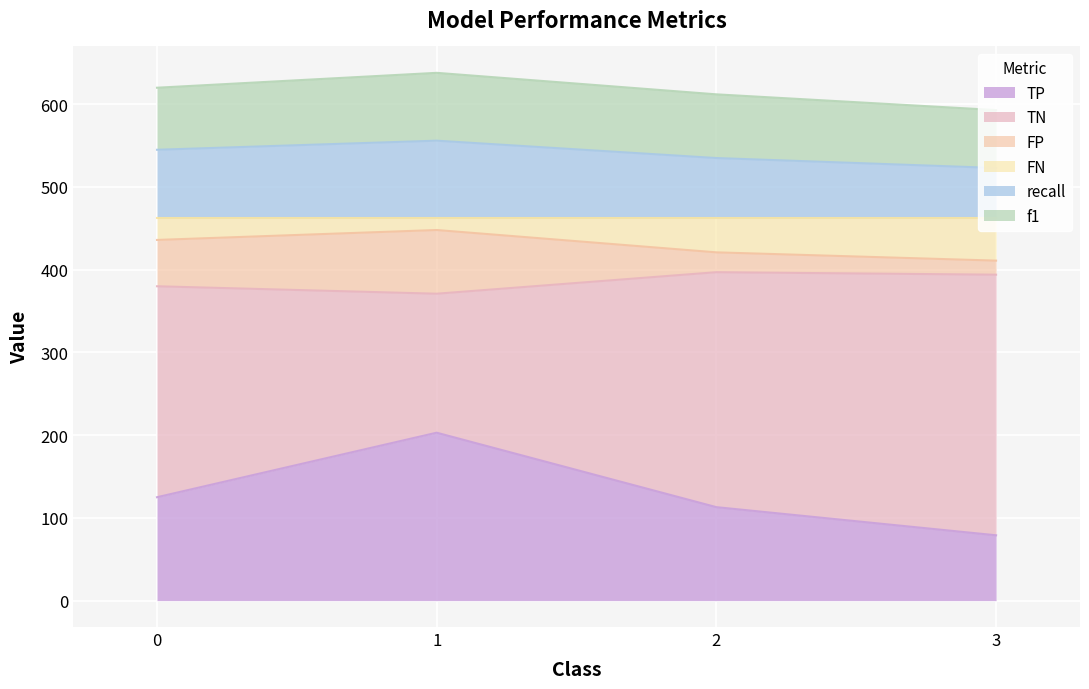

What is the total value across all series at 3?

593